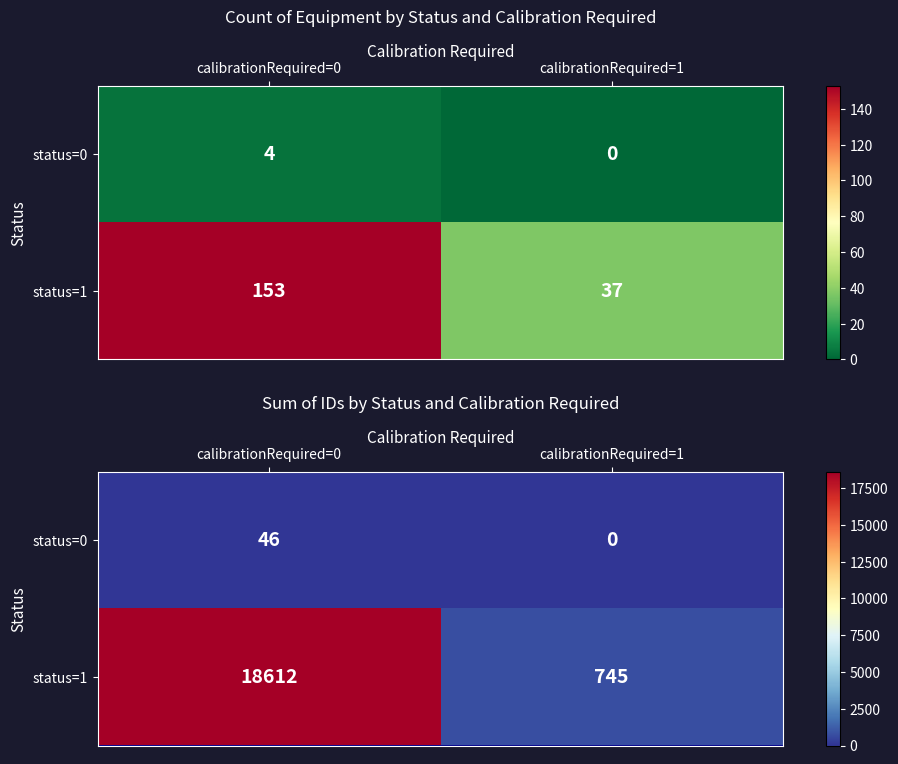

How many data points does each series have?

2